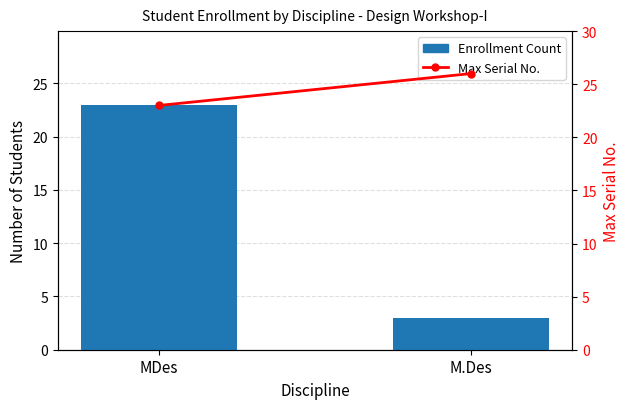

Does the chart contain stacked bars?

No